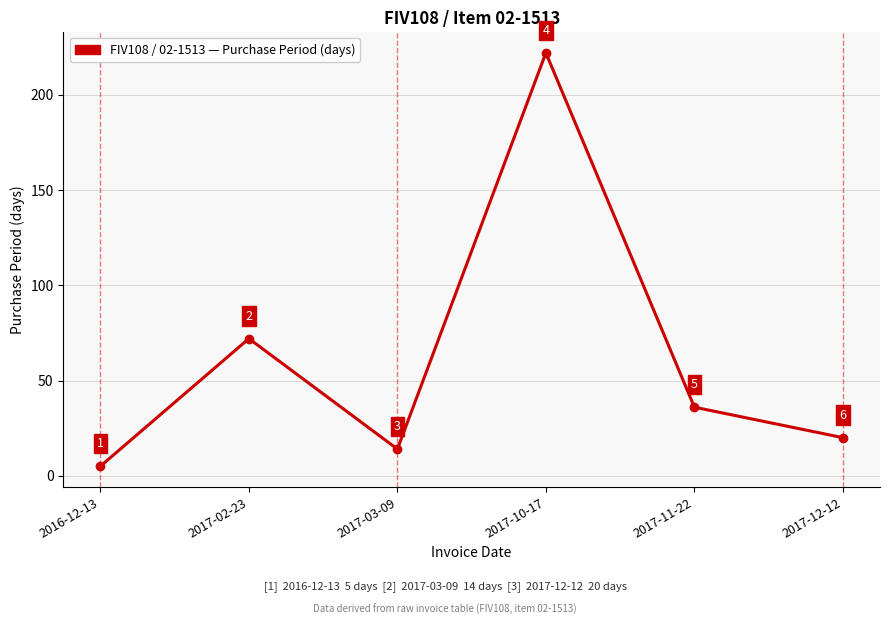

What is the label of the 3rd point from the left?

2017-03-09